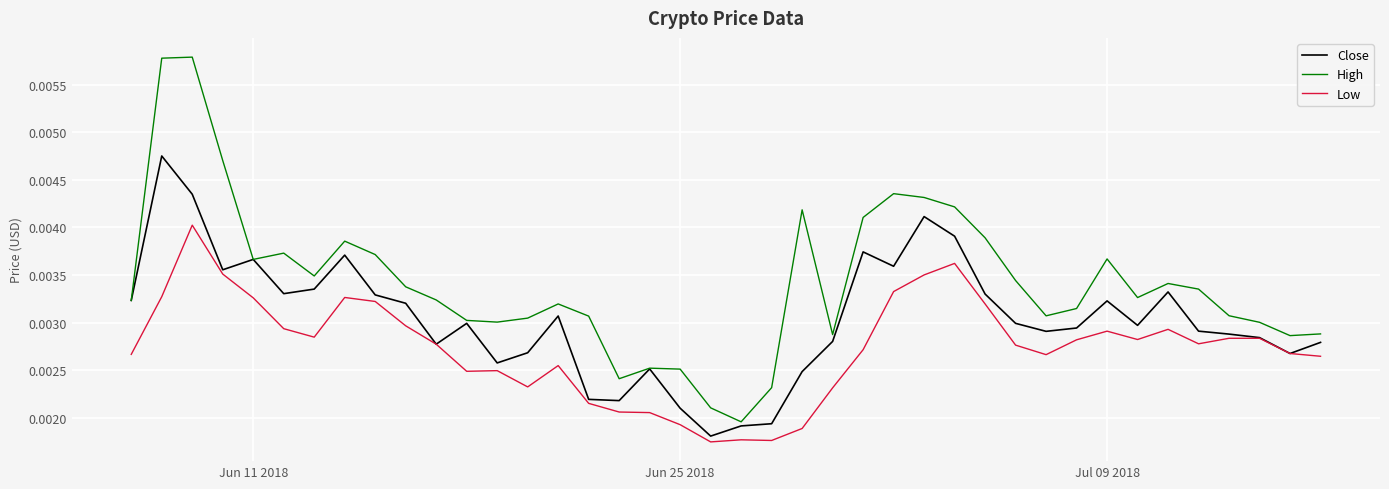

List the series in order of their peak value, lowest first.

Low, Close, High